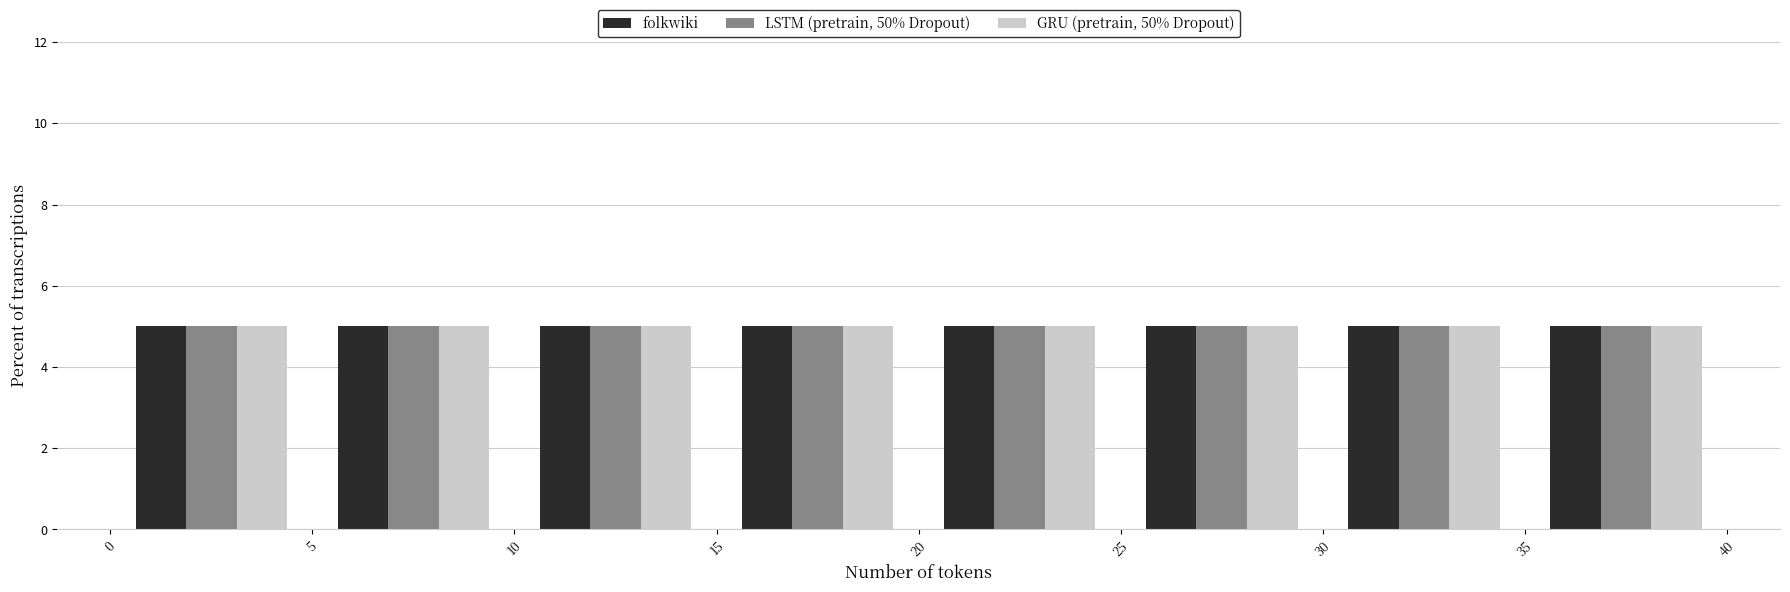

Reading left to right, list every range on the x-axis with the height of the bar of each series over it. The values are not printed on the chart, so give them approximately, as read against the axis.

0 to 5: folkwiki=5	LSTM (pretrain, 50% Dropout)=5	GRU (pretrain, 50% Dropout)=5
5 to 10: folkwiki=5	LSTM (pretrain, 50% Dropout)=5	GRU (pretrain, 50% Dropout)=5
10 to 15: folkwiki=5	LSTM (pretrain, 50% Dropout)=5	GRU (pretrain, 50% Dropout)=5
15 to 20: folkwiki=5	LSTM (pretrain, 50% Dropout)=5	GRU (pretrain, 50% Dropout)=5
20 to 25: folkwiki=5	LSTM (pretrain, 50% Dropout)=5	GRU (pretrain, 50% Dropout)=5
25 to 30: folkwiki=5	LSTM (pretrain, 50% Dropout)=5	GRU (pretrain, 50% Dropout)=5
30 to 35: folkwiki=5	LSTM (pretrain, 50% Dropout)=5	GRU (pretrain, 50% Dropout)=5
35 to 40: folkwiki=5	LSTM (pretrain, 50% Dropout)=5	GRU (pretrain, 50% Dropout)=5